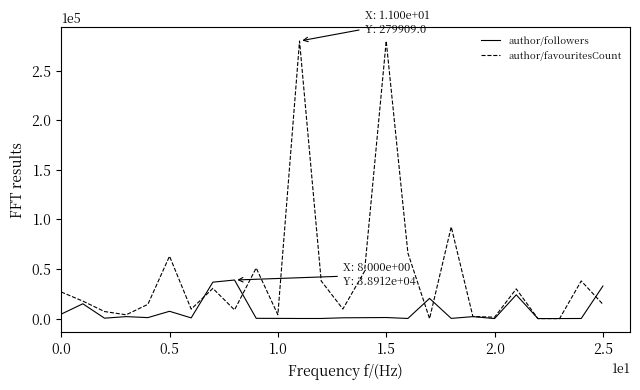

Rank the series by their maximum value, from highest to lowest.

author/favouritesCount, author/followers